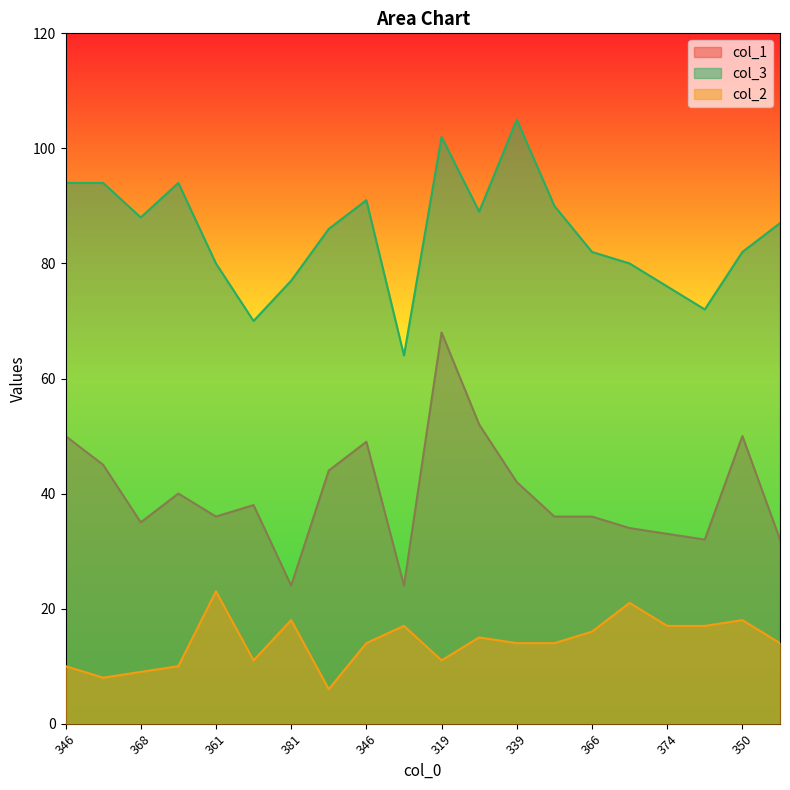

True or false: col_1 has a value of 21 at 361.

False